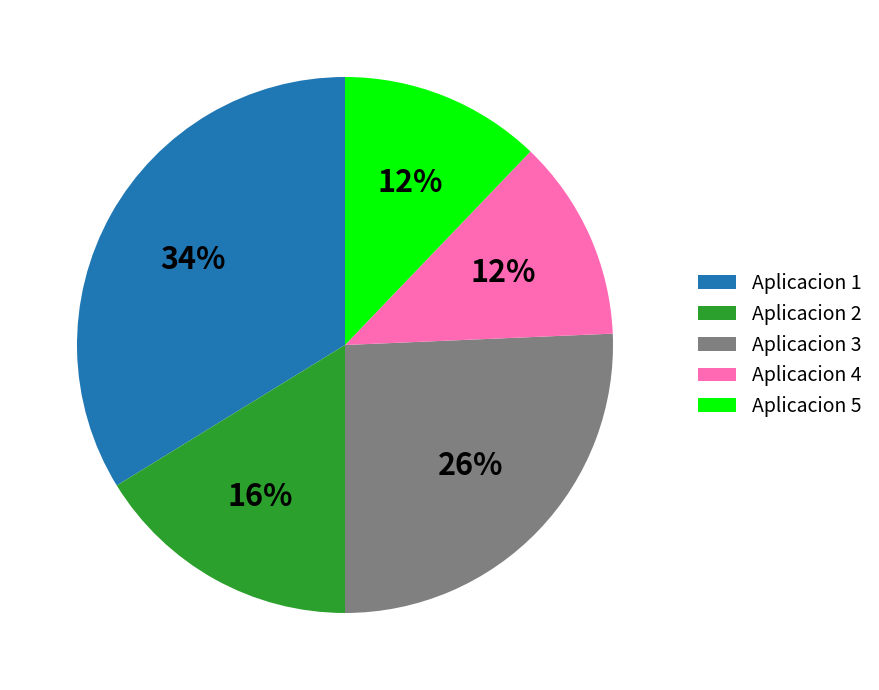

Is there a majority slice in this chart?

No